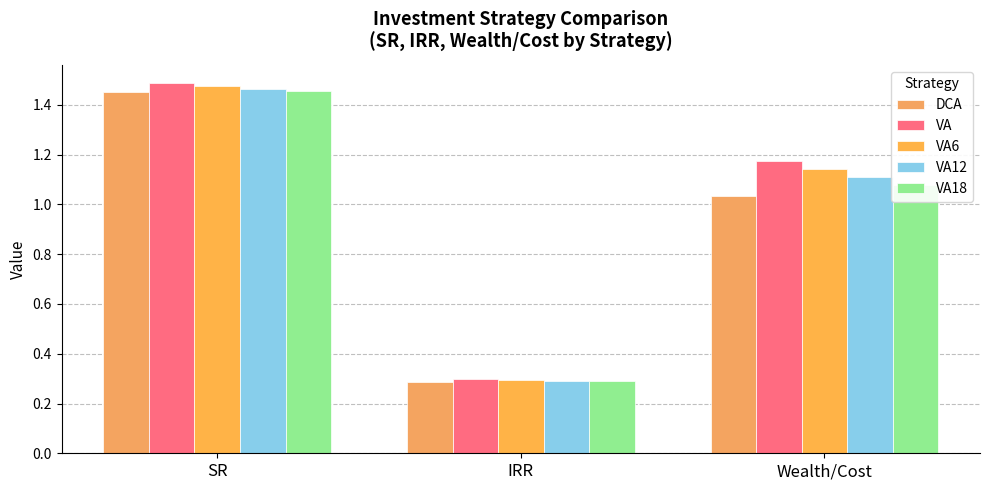

At which category does the chart reach its peak across all series?

SR